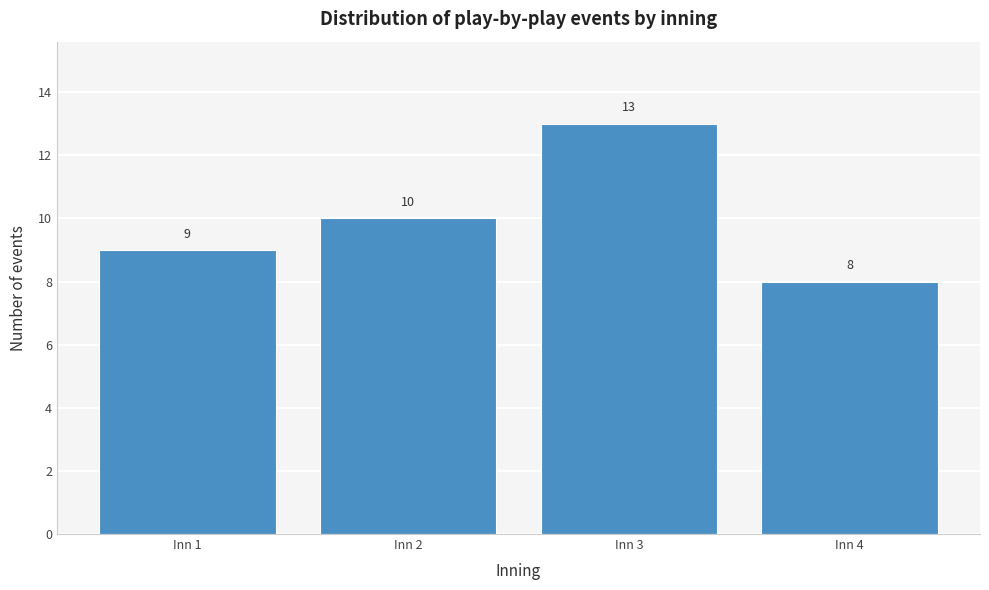

Reading right to left, extract all data points from this chart.

Inn 4=8	Inn 3=13	Inn 2=10	Inn 1=9